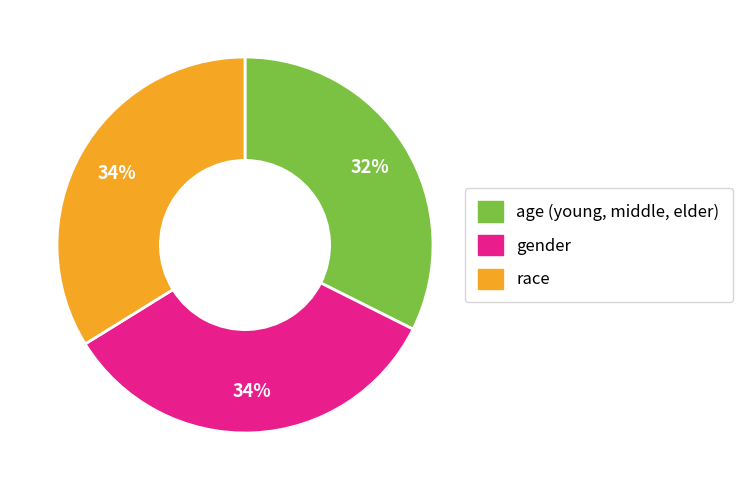

Do age (young, middle, elder) and race together represent more than half of the pie?

Yes